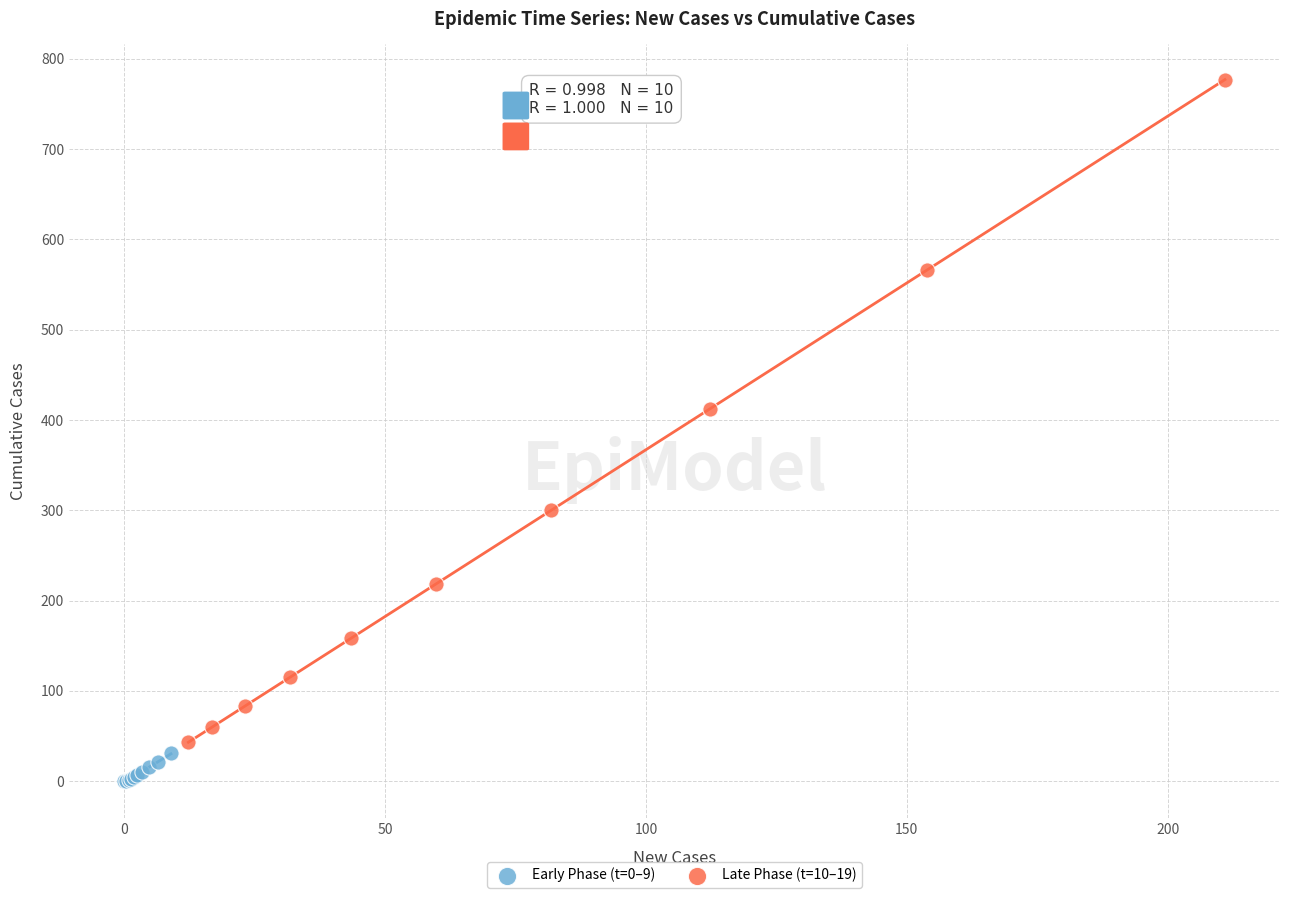

Which series contains the highest Y value?

Late Phase (t=10–19)